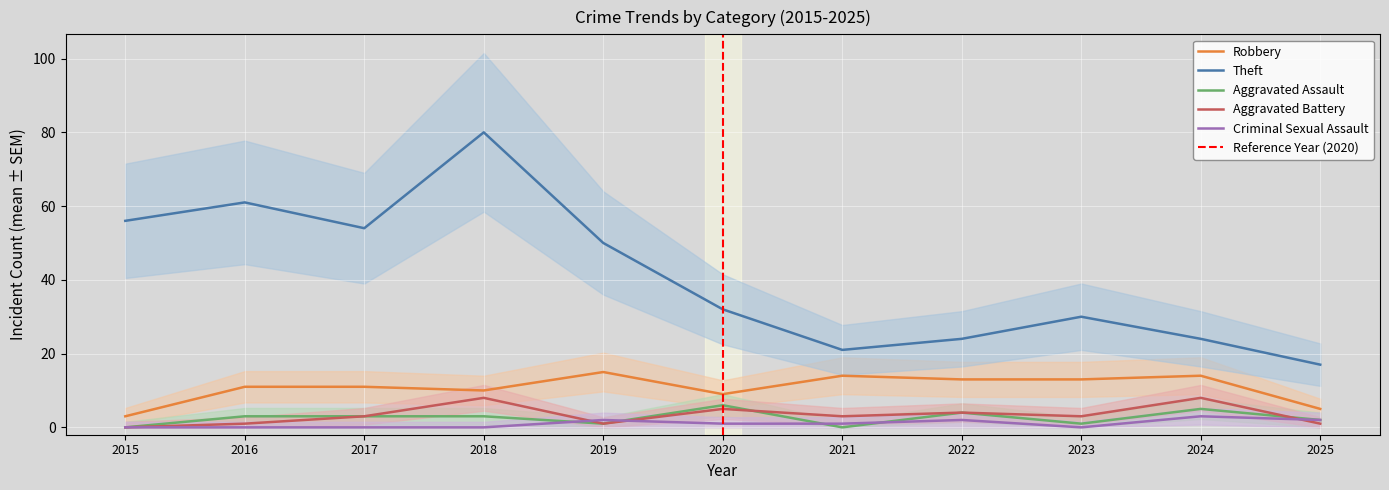

What is the sum of all Criminal Sexual Assault values?

11